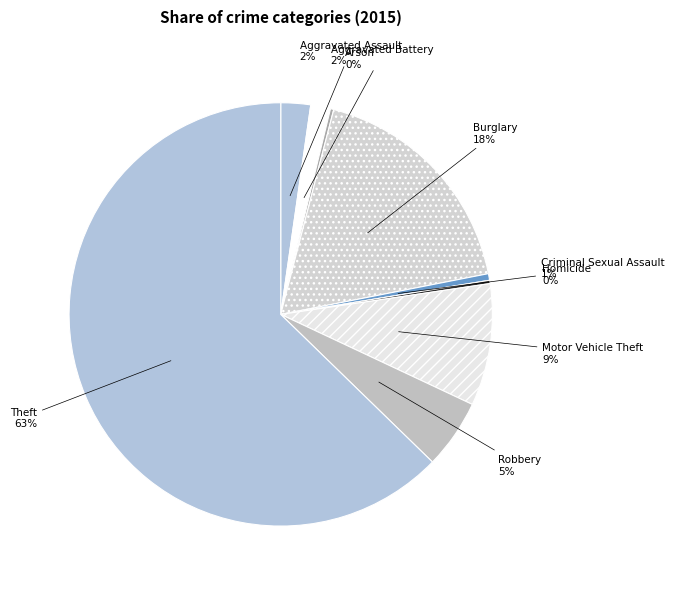

Which has a higher value, Motor Vehicle Theft or Burglary?

Burglary